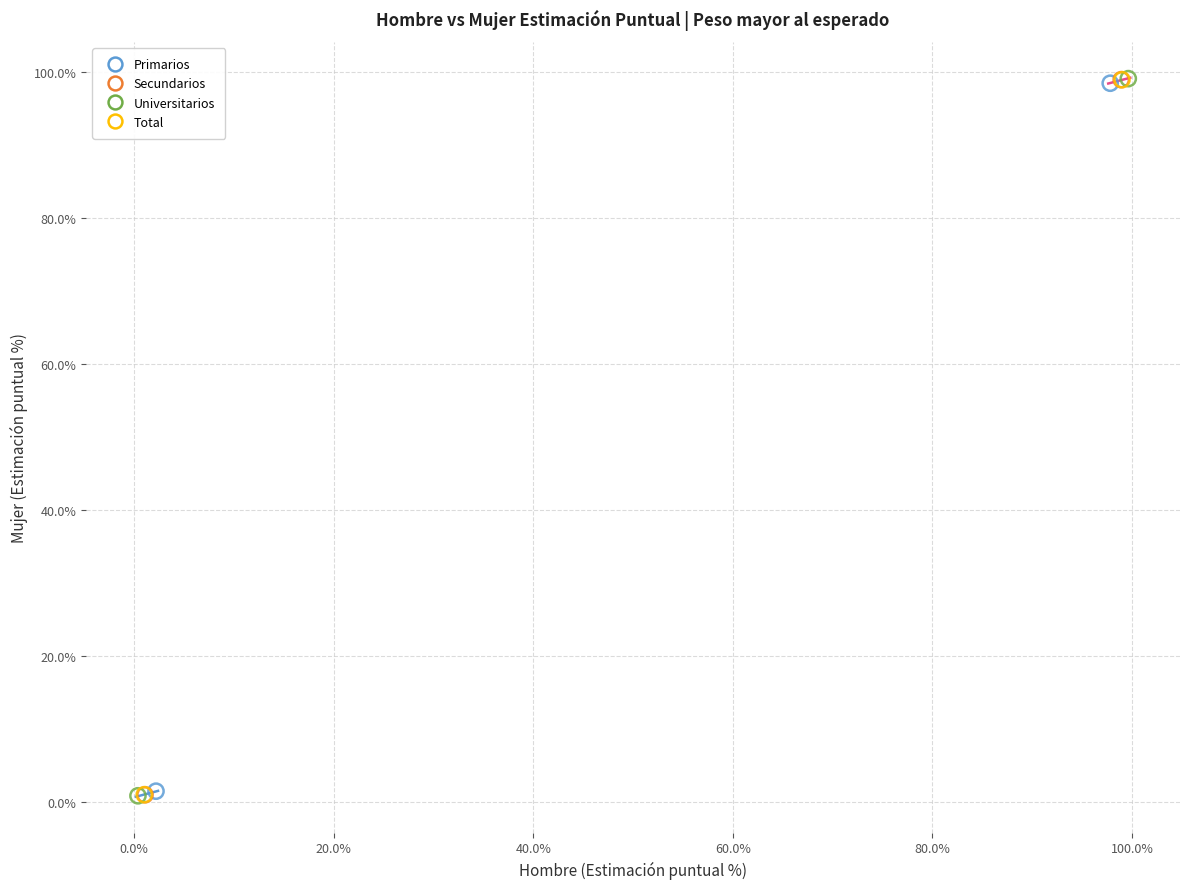

What are all the series names shown in the legend?

Primarios, Secundarios, Universitarios, Total